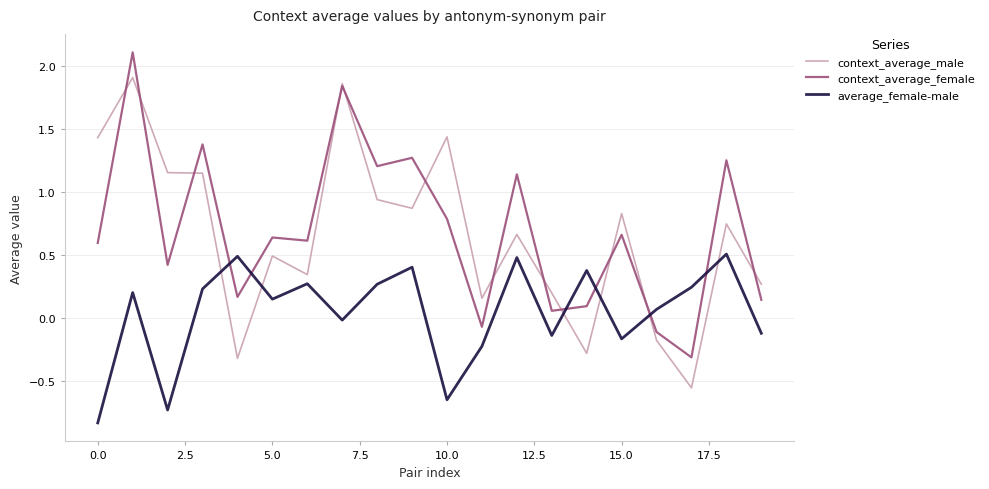

Which series has the largest range (max minus min)?

context_average_male